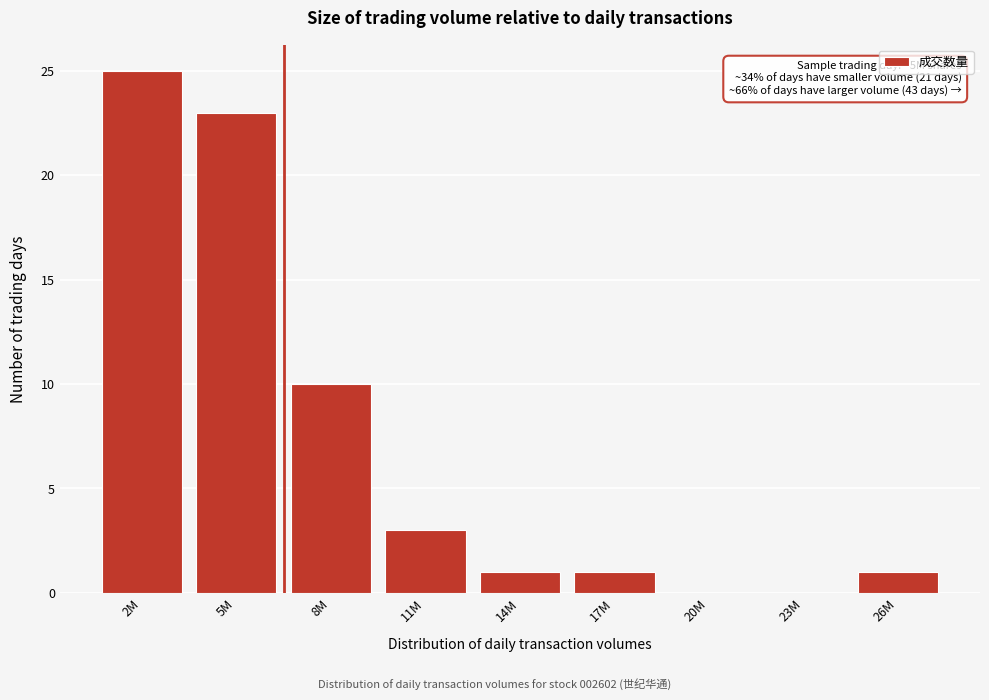

Reading left to right, extract all data points from this chart.

2M=25	5M=23	8M=10	11M=3	14M=1	17M=1	20M=0	23M=0	26M=1